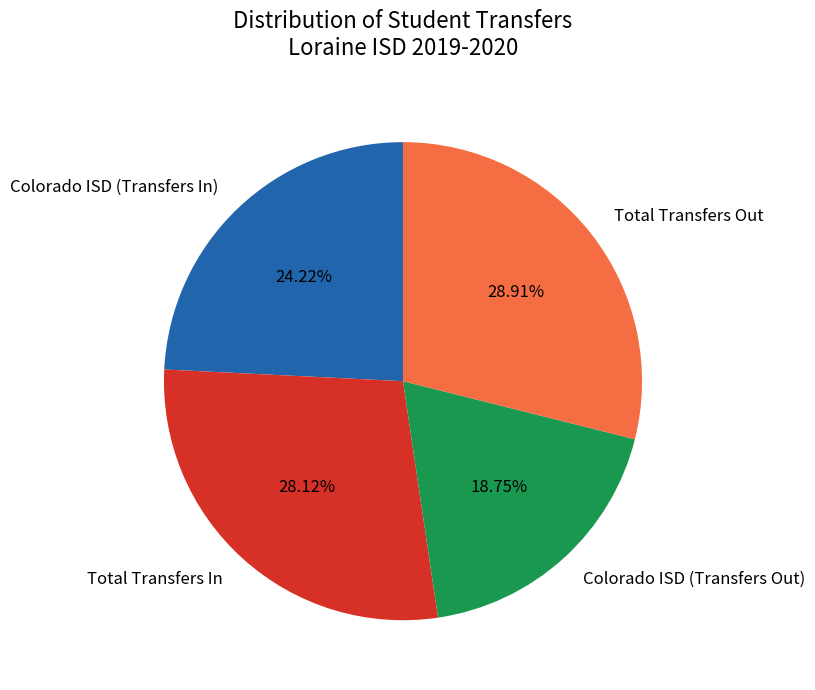

What is the ratio of the value at Colorado ISD (Transfers Out) to the value at Total Transfers In?

0.7